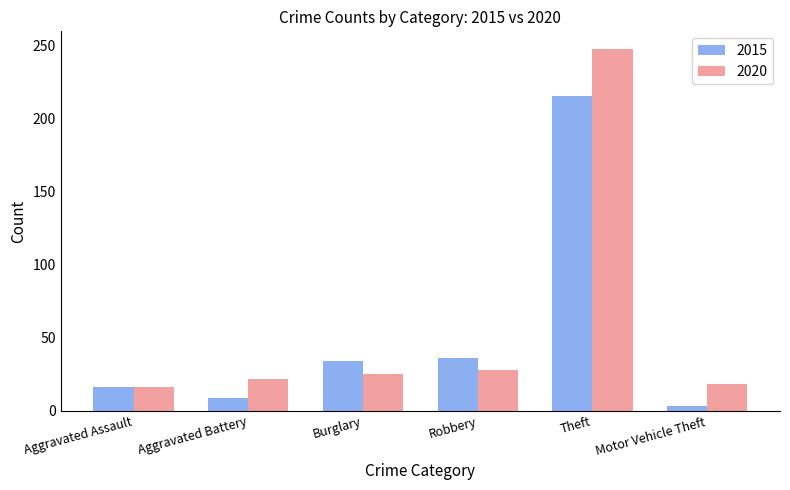

What is the minimum value shown in the chart?

3